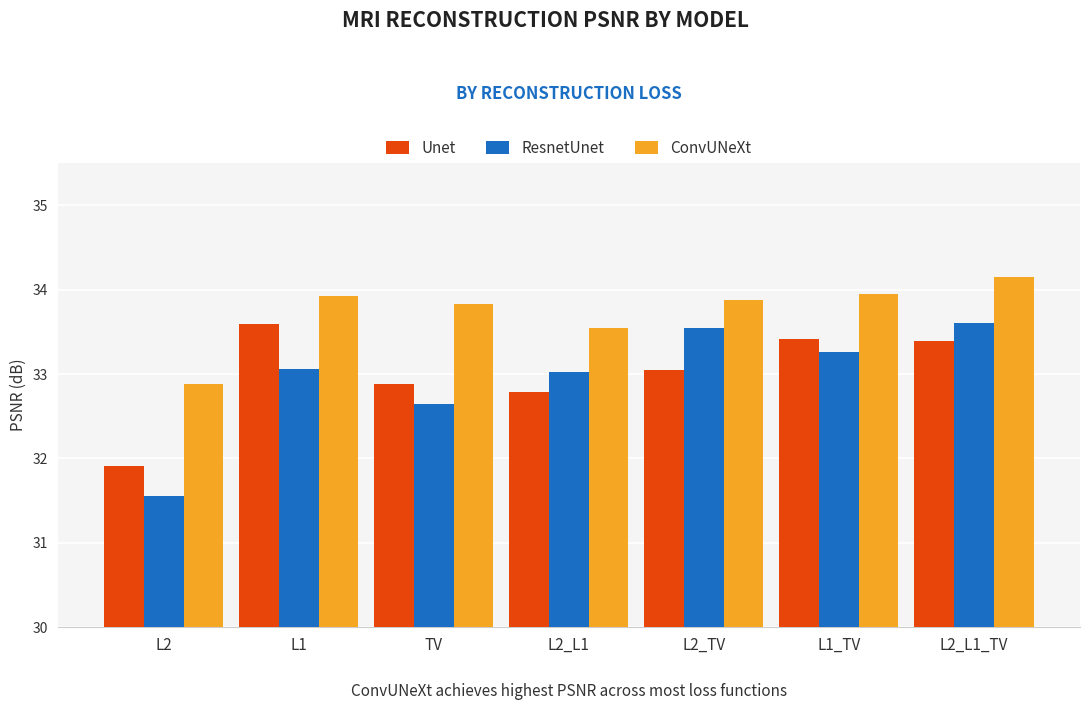

What is the difference between the second highest and second lowest values in the Unet series?

0.6